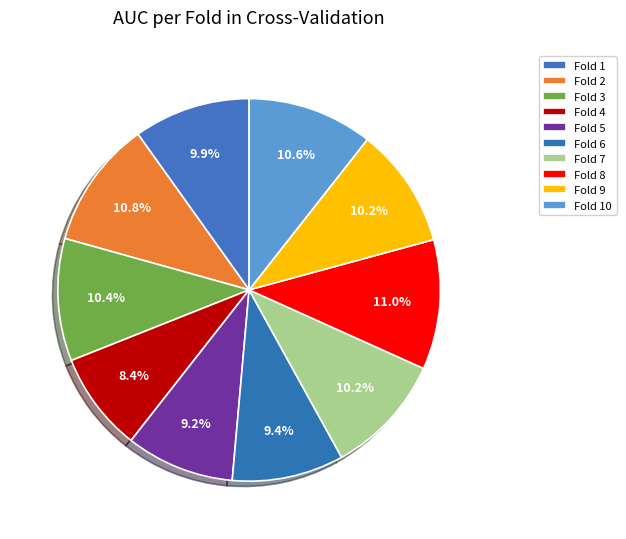

To the nearest percent, what percentage of the pie is Fold 6?

9%